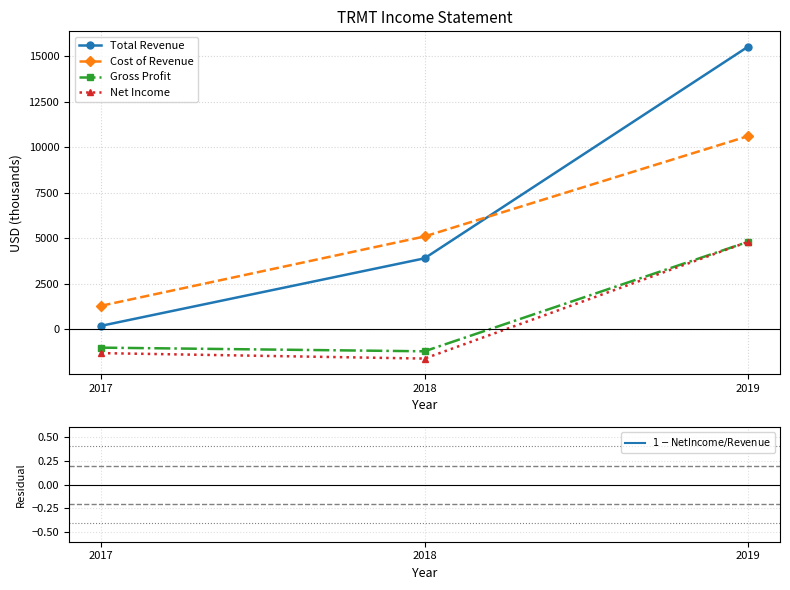

Reading left to right, transcribe all the data shown in this chart.

Total Revenue: 200.0	3900.0	15500.0
Cost of Revenue: 1300.0	5100.0	10600.0
Gross Profit: -1000.0	-1200.0	4800.0
Net Income: -1300.0	-1600.0	4800.0
$1 - \mathrm{NetIncome} / \mathrm{Revenue}$: 7.5	1.4	0.7